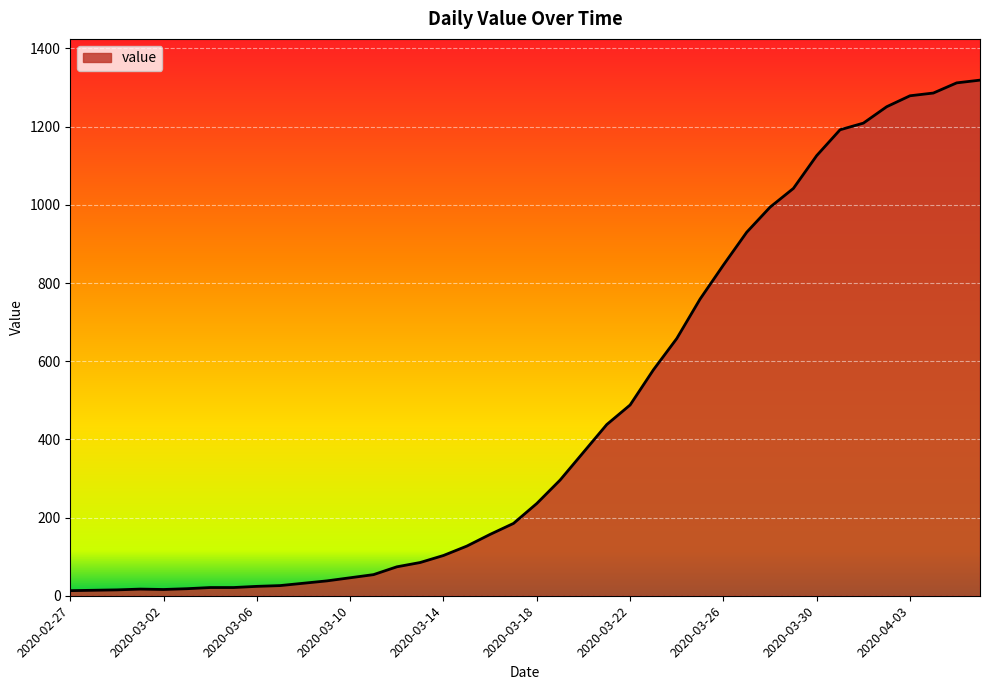

Does the chart display data point markers on the line(s)?

No